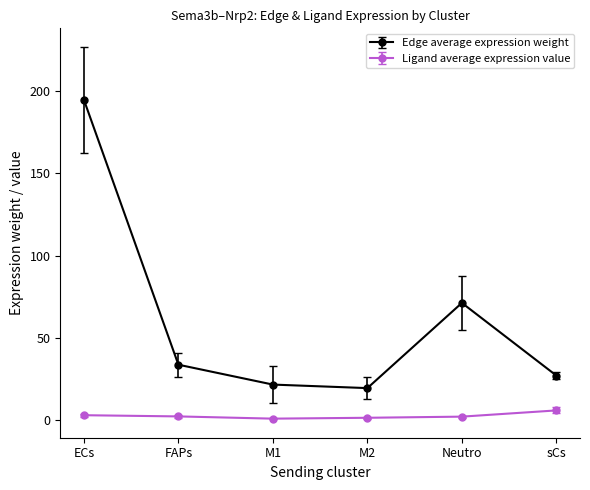

Rank the series at ECs from lowest to highest value.

Ligand average expression value, Edge average expression weight